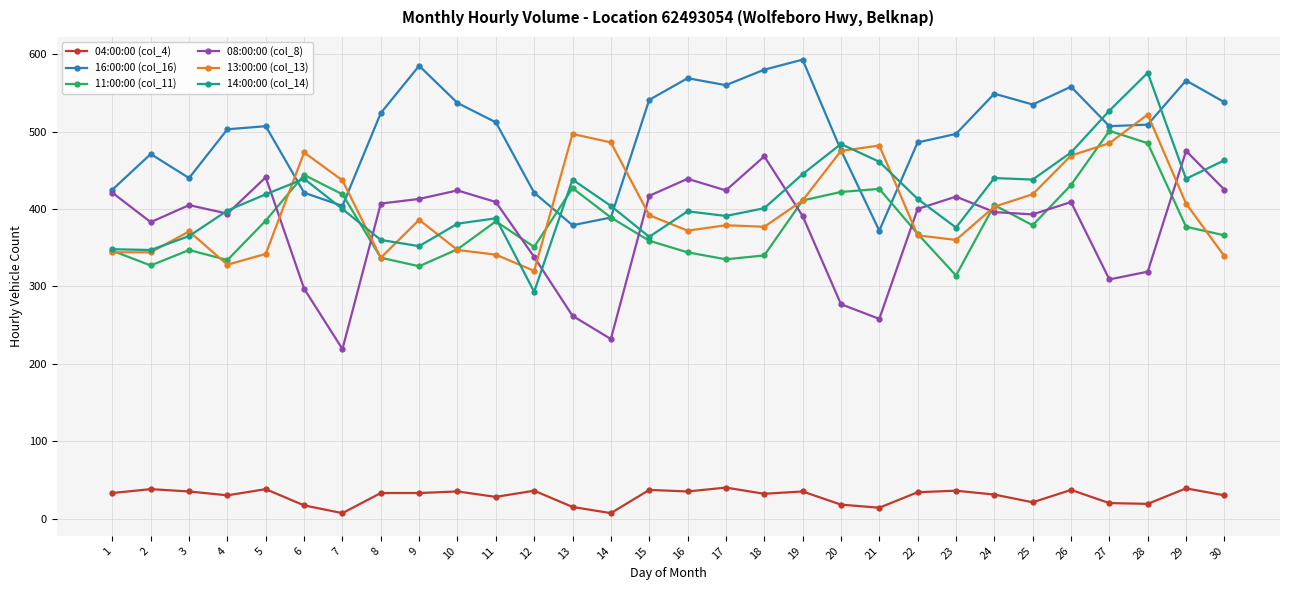

Between which two adjacent categories do 11:00:00 (col_11) and 08:00:00 (col_8) first intersect?

5 and 6